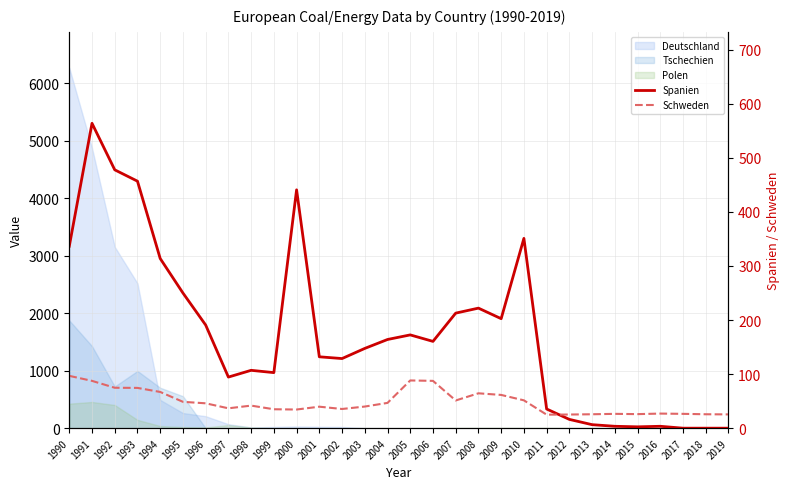

Where do Spanien and Schweden first cross each other?

2011 and 2012